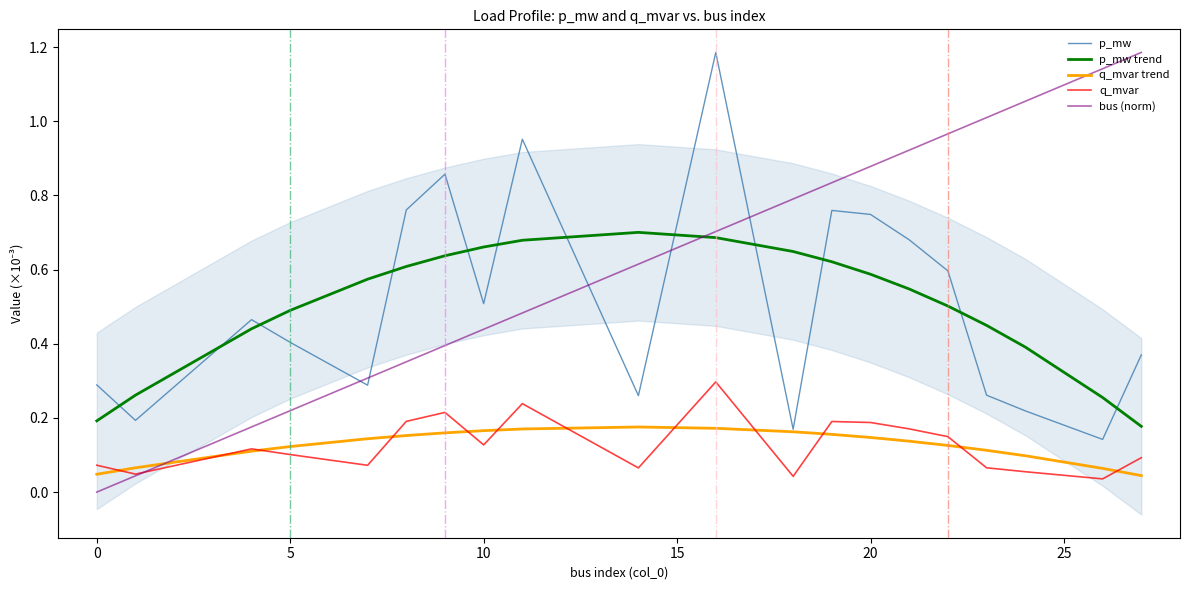

Is it true that q_mvar equals 0.0 at 20?

False